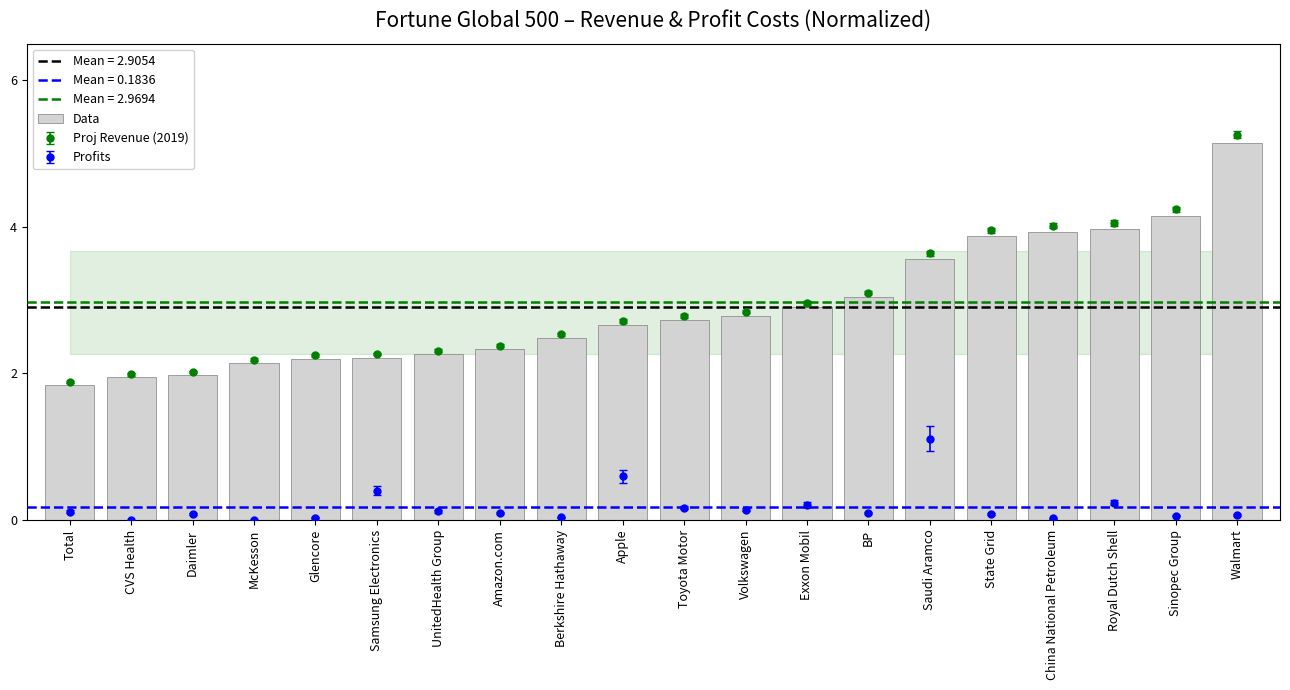

List the labels in order of value, largest first.

Walmart, Sinopec Group, Royal Dutch Shell, China National Petroleum, State Grid, Saudi Aramco, BP, Exxon Mobil, Volkswagen, Toyota Motor, Apple, Berkshire Hathaway, Amazon.com, UnitedHealth Group, Samsung Electronics, Glencore, McKesson, Daimler, CVS Health, Total